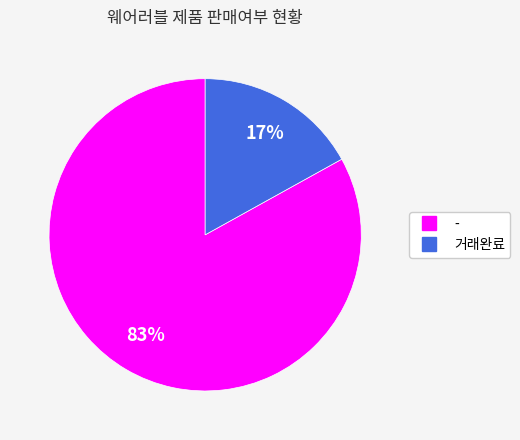

What is the smallest slice in the pie chart?

거래완료